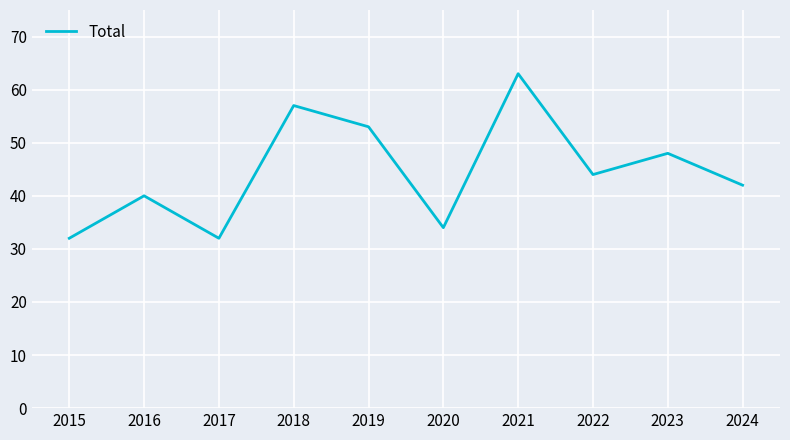

Reading left to right, extract all data points from this chart.

32	40	32	57	53	34	63	44	48	42